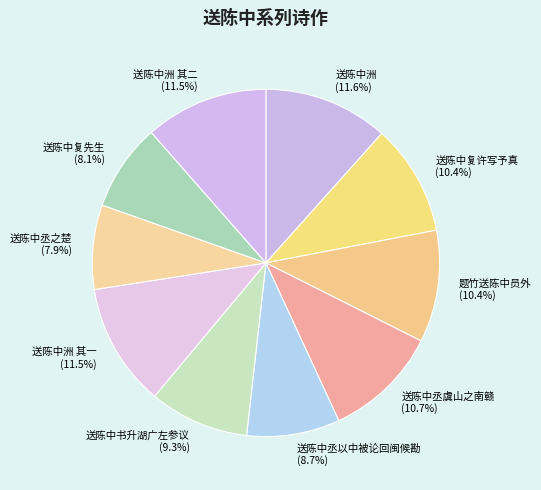

To the nearest percent, what percentage of the pie is 送陈中复先生?

8%